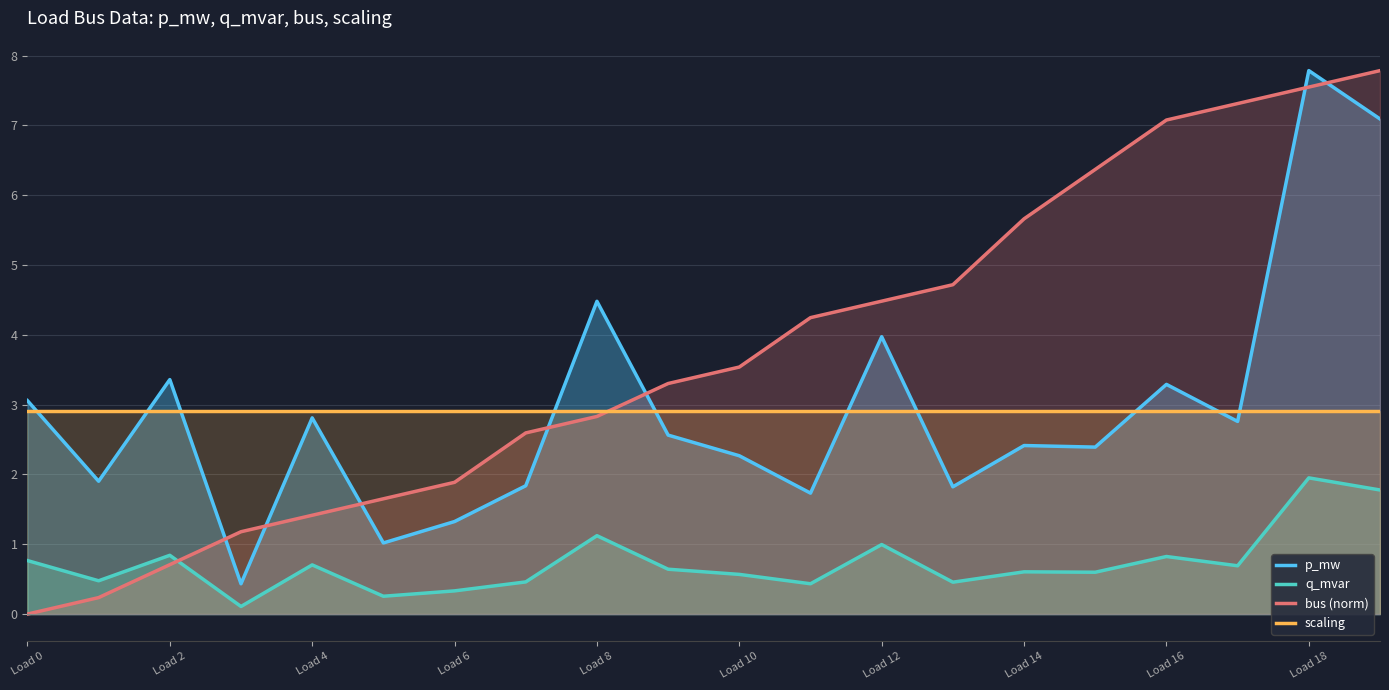

Is it true that bus (norm) equals 1.5 at Load 18?

False